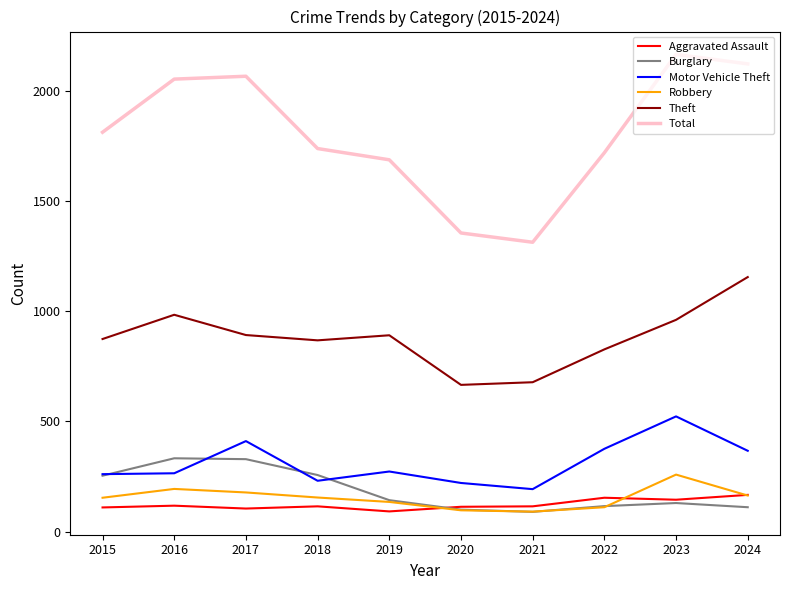

True or false: Burglary has a value of 111 at 2024.

True